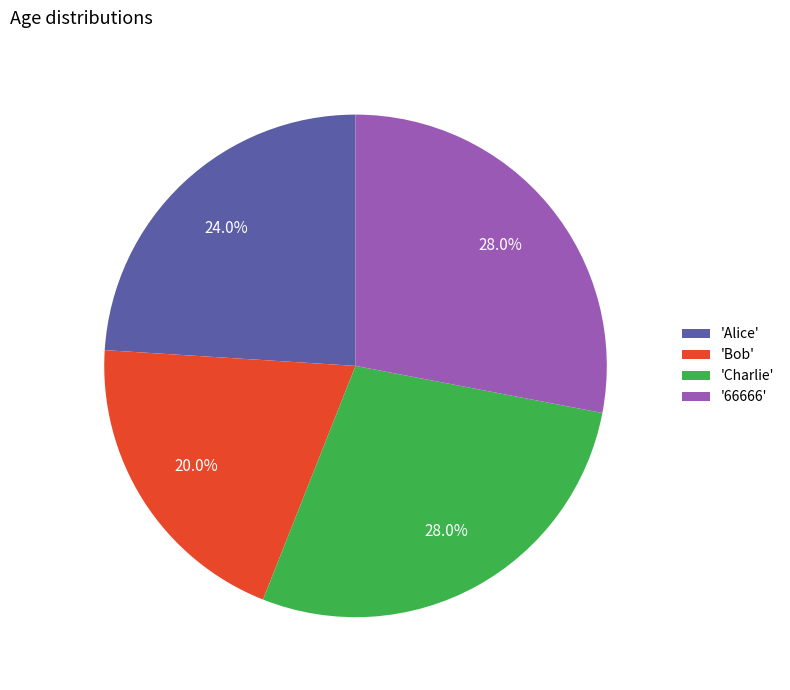

Which category has the smallest portion of the pie?

'Bob'